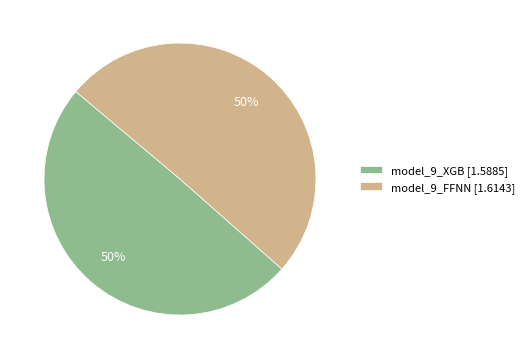

What is the ratio of the value at model_9_XGB to the value at model_9_FFNN?

1.0